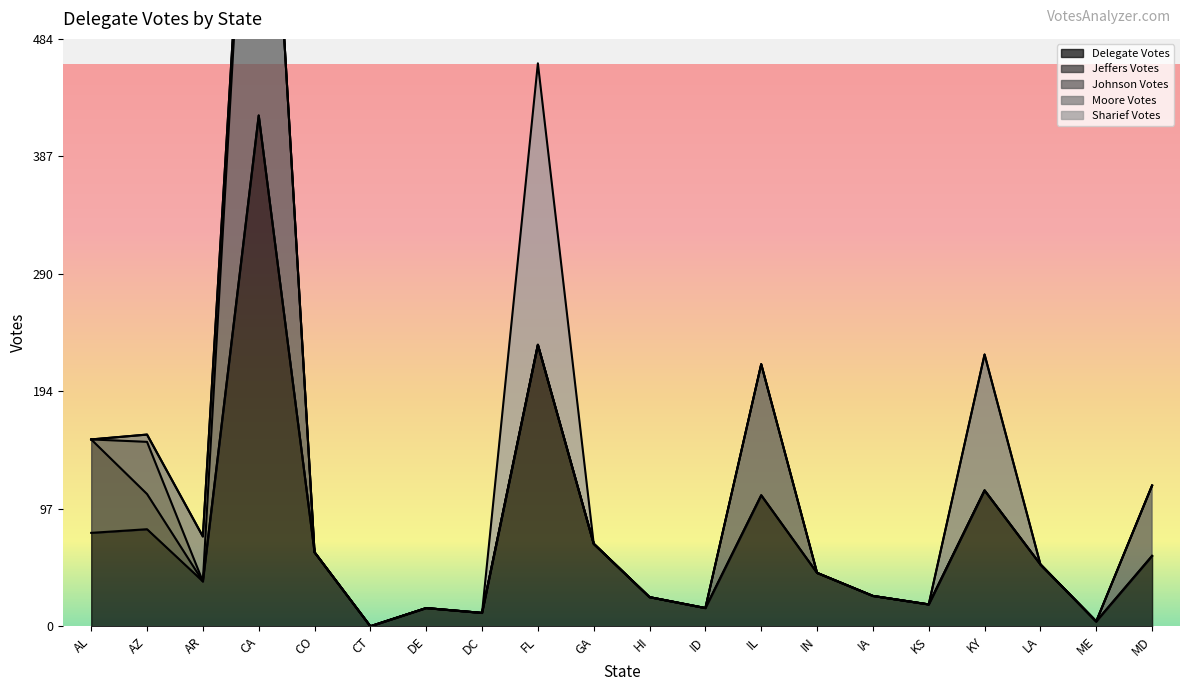

What is the spread (max minus min) of values at GA?

68